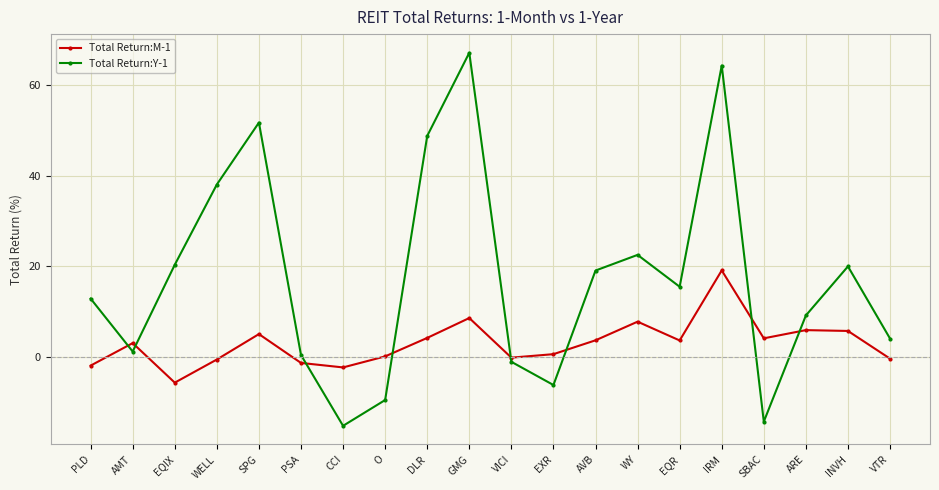

What is the average value of the Total Return:Y-1 series?

17.4